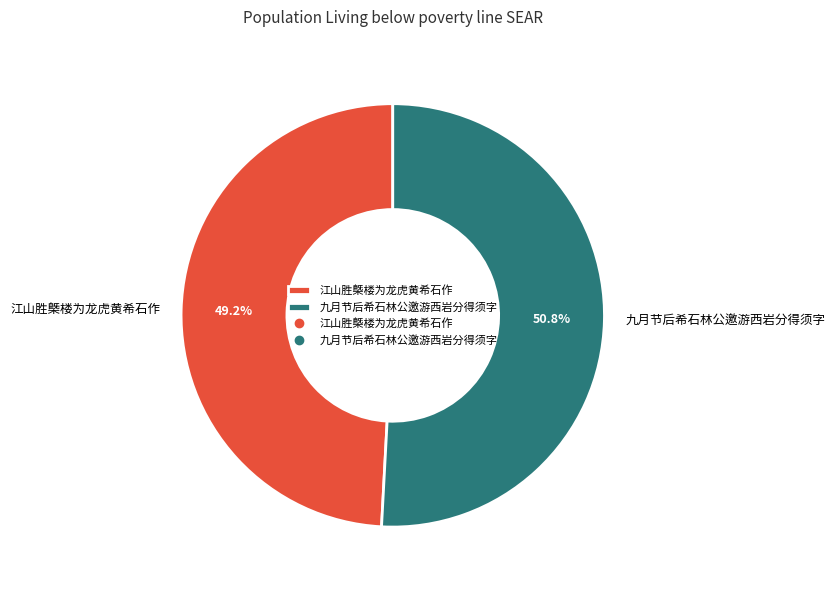

To the nearest percent, what portion does 九月节后希石林公邀游西岩分得须字 represent?

51%